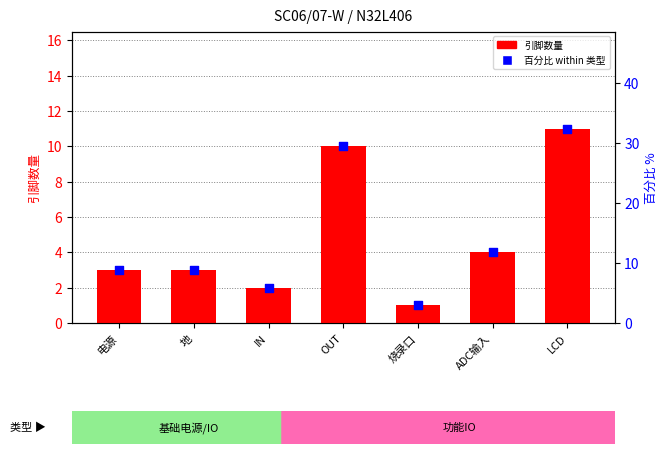

What is the total value across all series at 地?

11.8